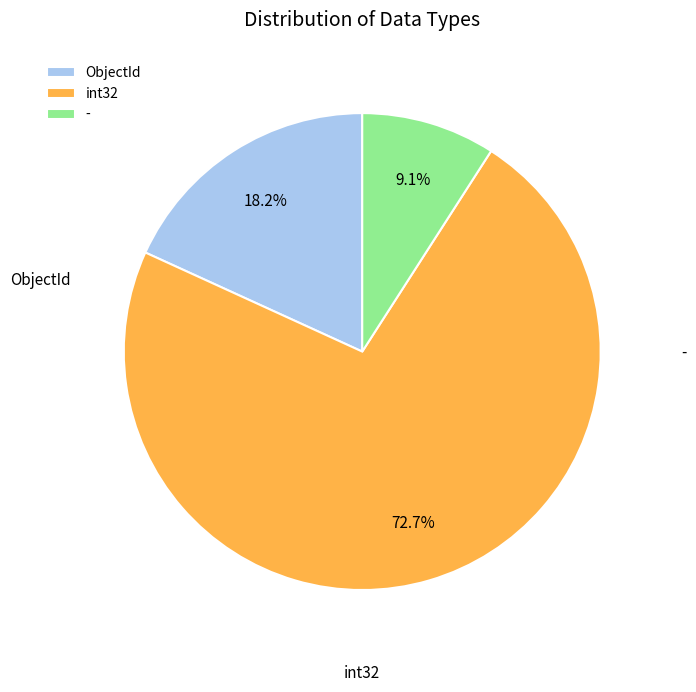

Between - and int32, which is larger?

int32